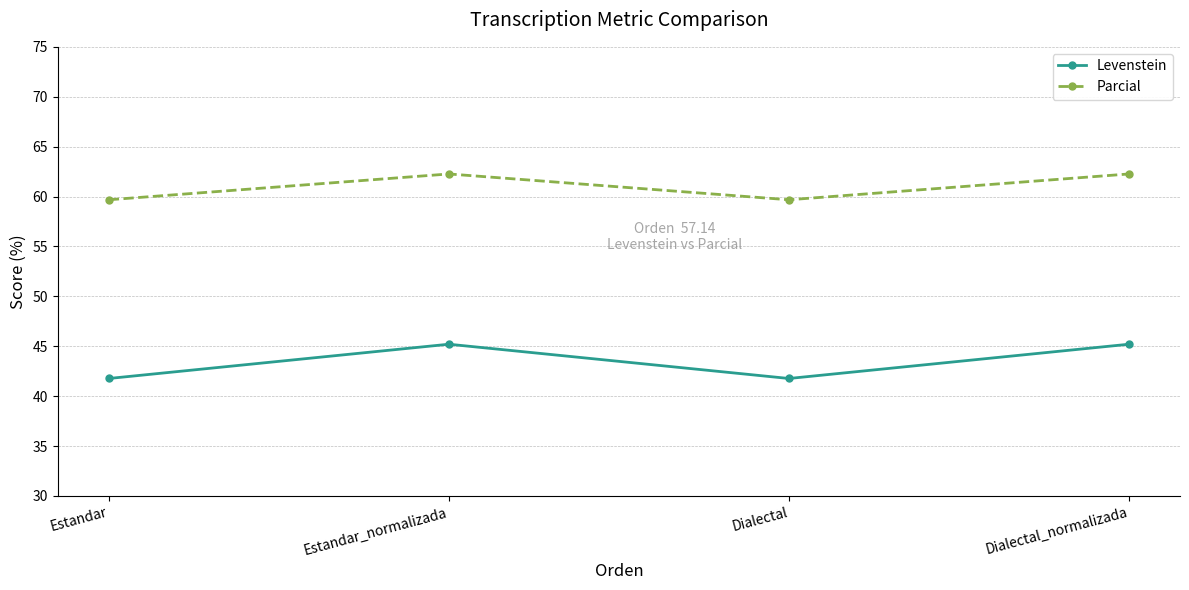

How many data points in Parcial are less than 62?

2